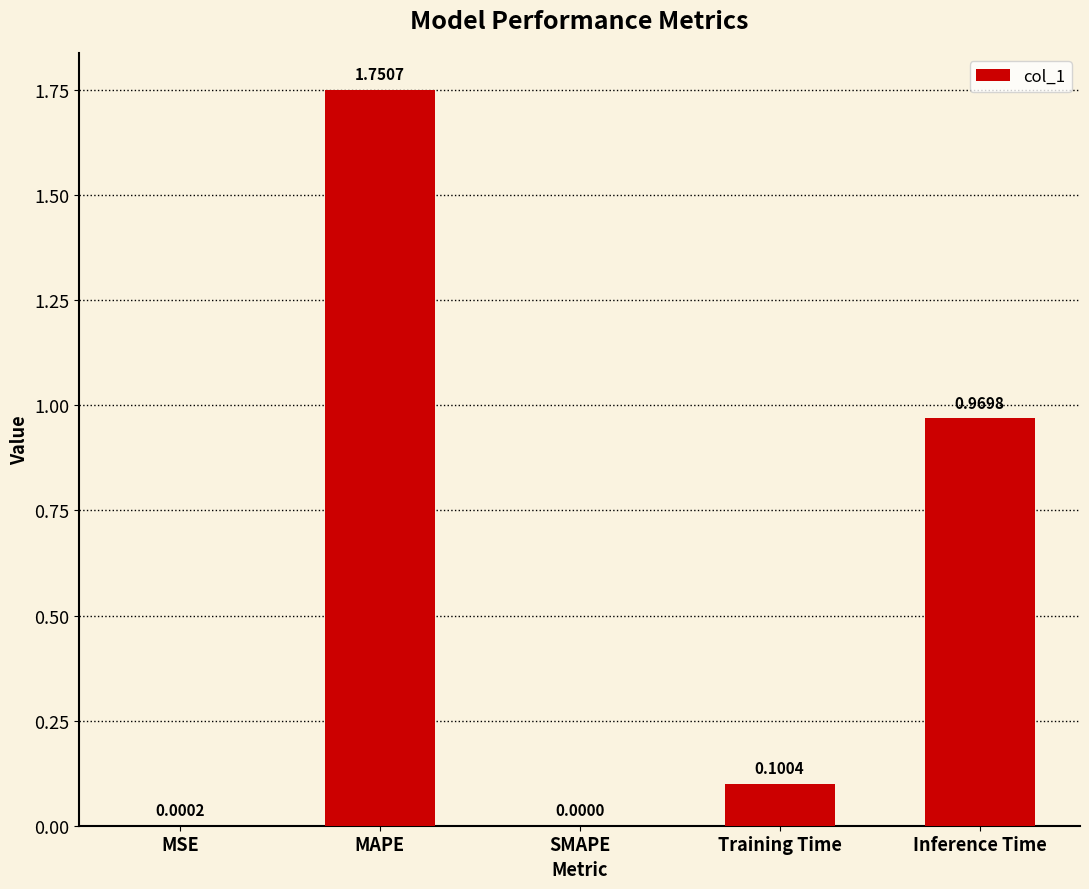

How many values are above zero?

4